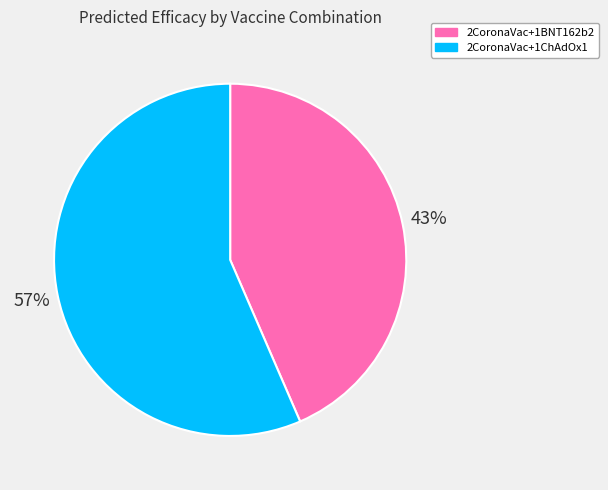

To the nearest percent, what is the average slice percentage?

50%